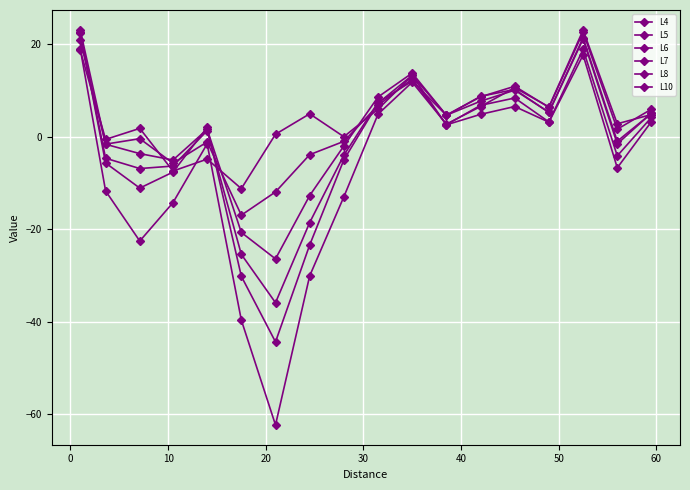

How many lines are shown in the chart?

6